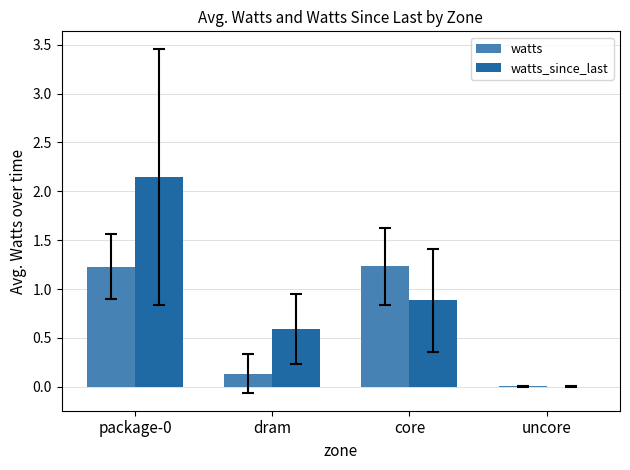

What is the highest value of the watts series?

1.2